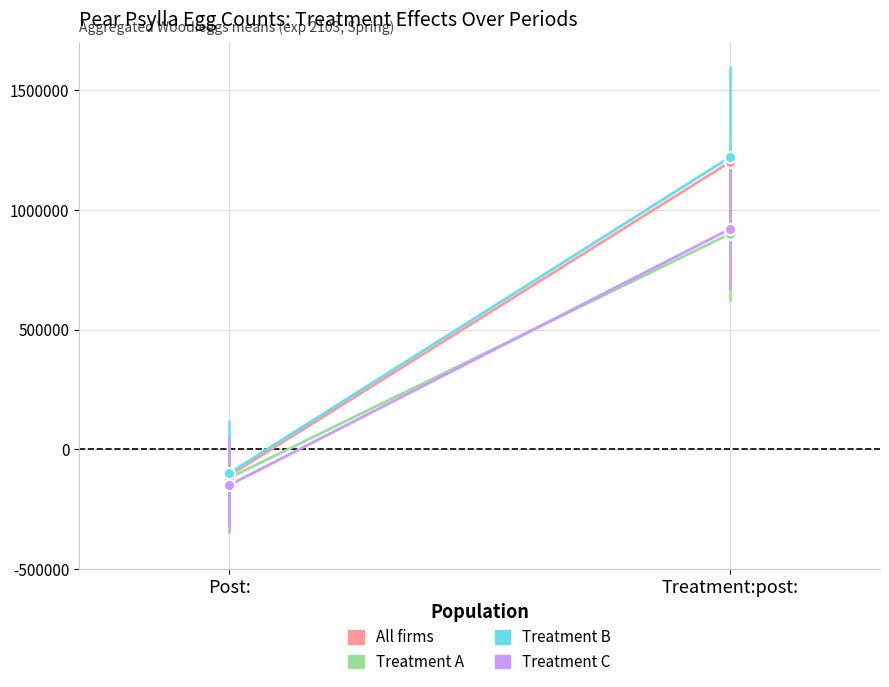

What is the spread (max minus min) of values at Post:?

50000